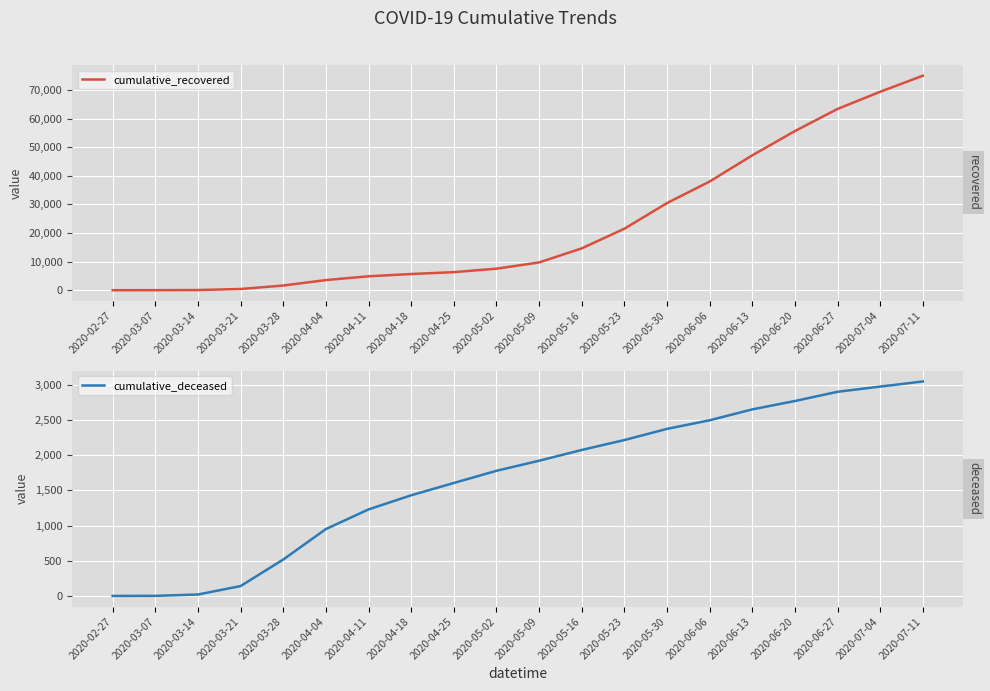

True or false: cumulative_deceased has a value of 1229 at 2020-04-11.

True